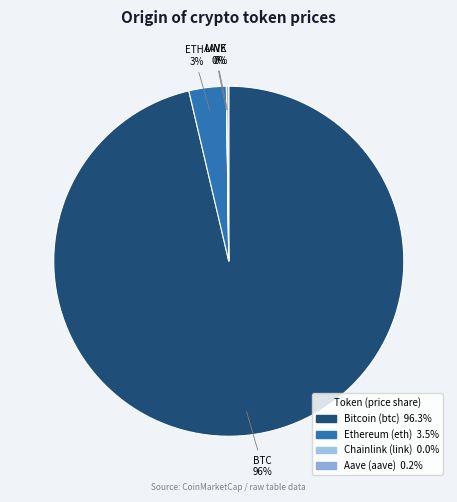

What is the smallest slice in the pie chart?

Chainlink (link)